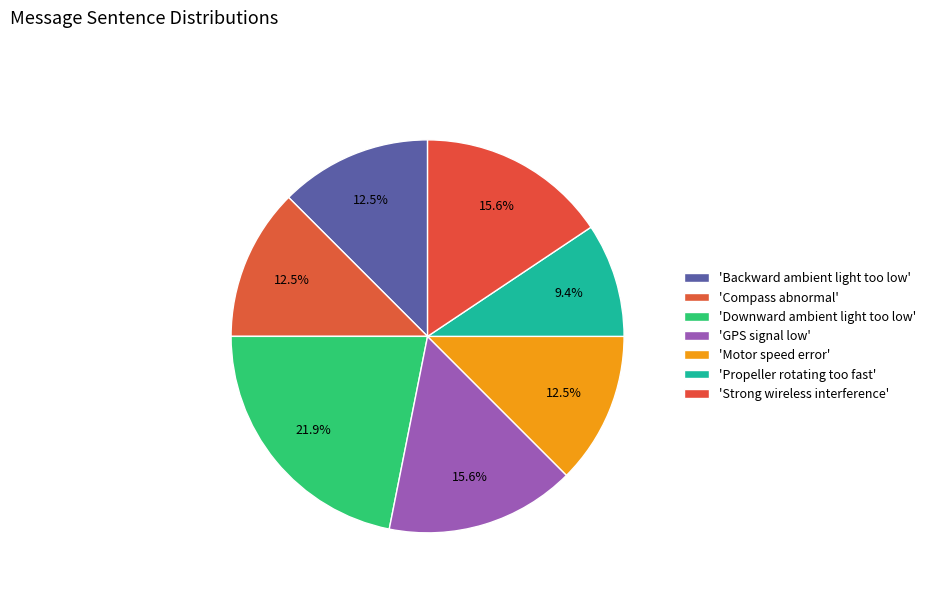

Count the number of slices in the pie.

7